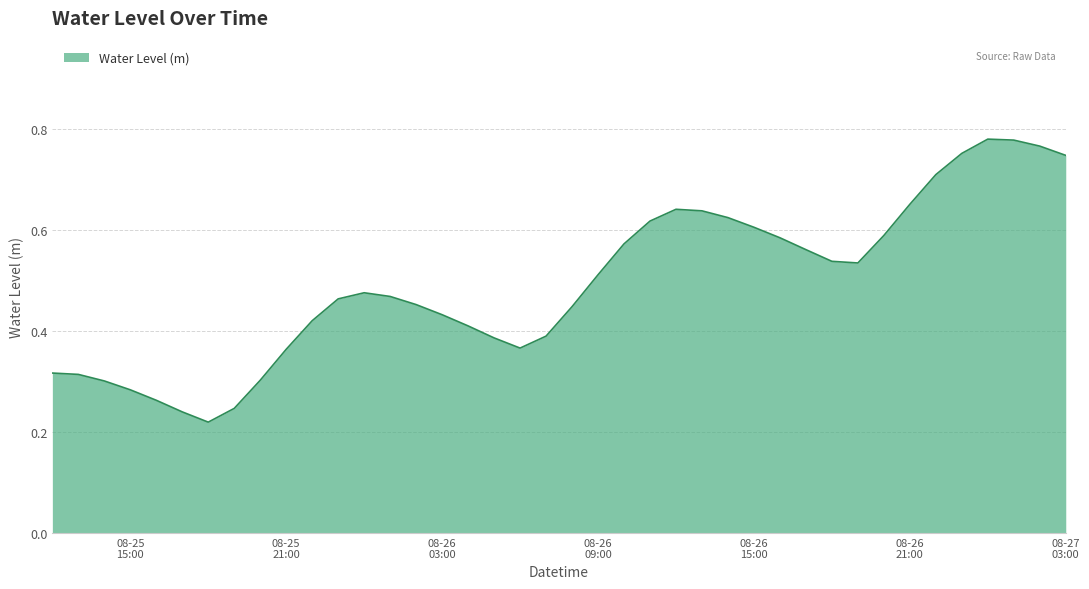

Is this an area chart (filled region under the line)?

Yes